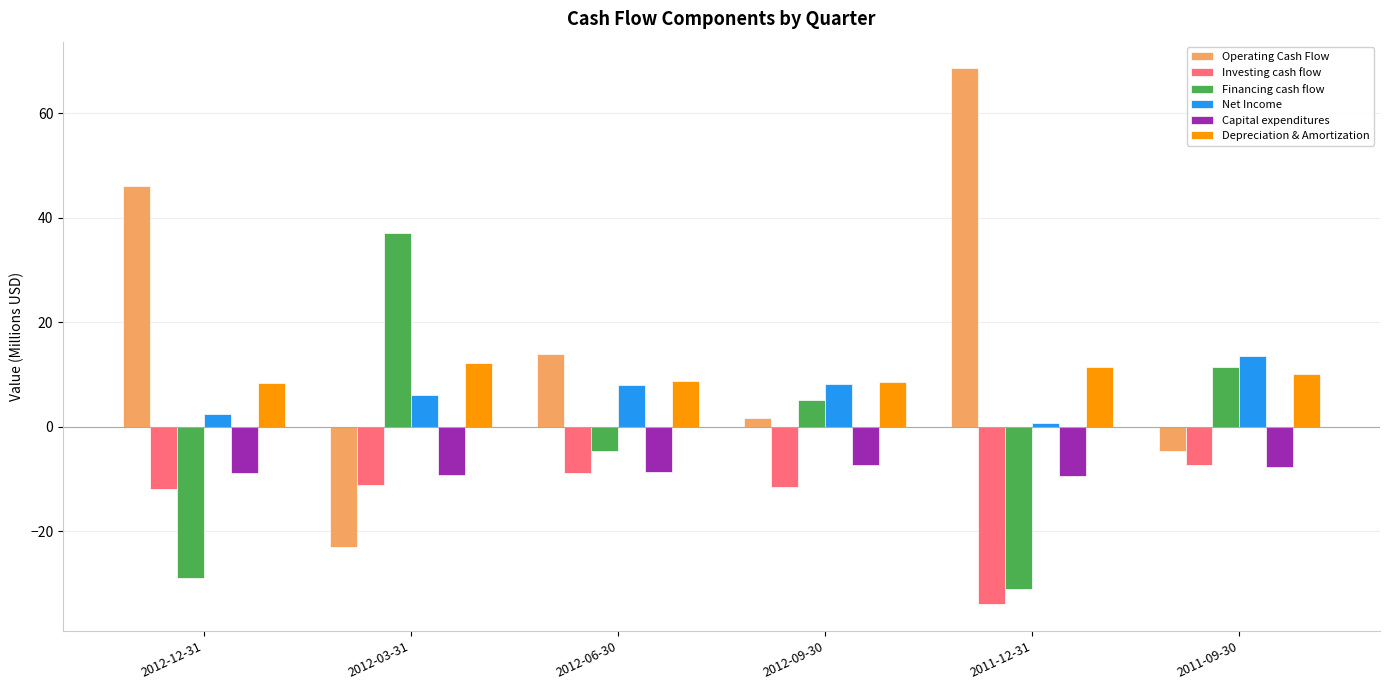

What is the approximate value of Depreciation & Amortization at 2012-03-31?

12.1